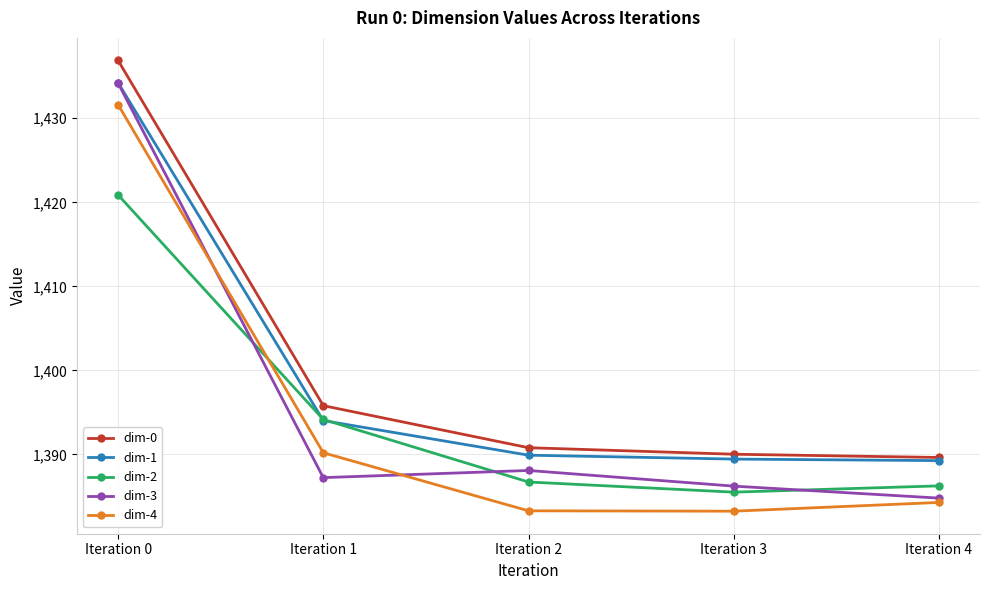

How many series are shown in this chart?

5